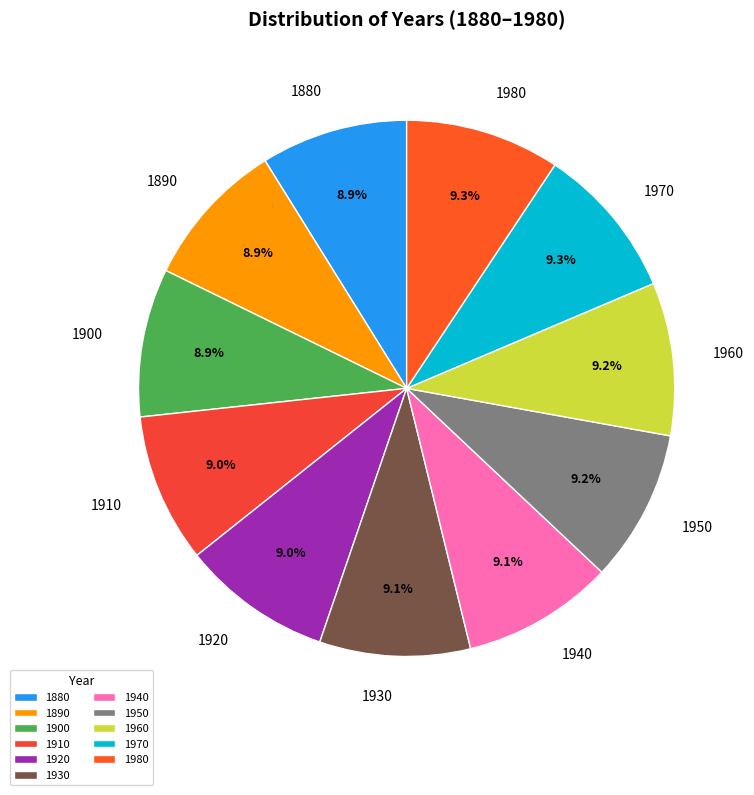

What is the ratio of the value at 1940 to the value at 1960?

1.0